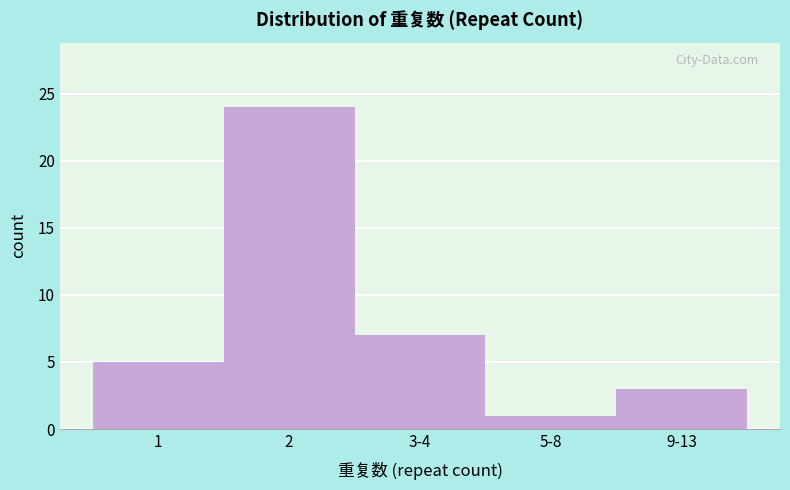

Reading left to right, list all the values displayed in this chart.

1=5	2=24	3-4=7	5-8=1	9-13=3